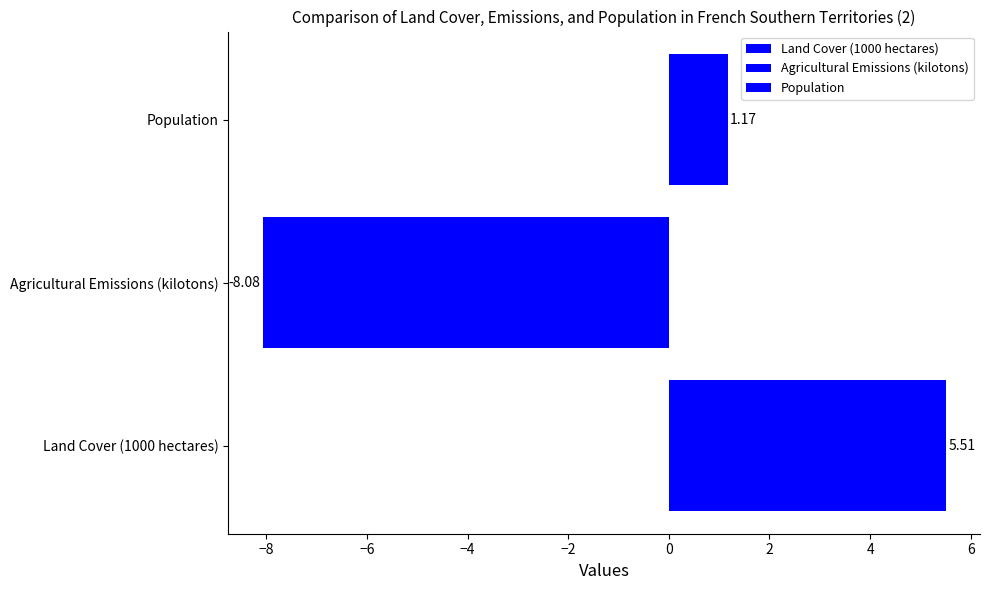

Rank the categories by value from highest to lowest.

Land Cover (1000 hectares), Population, Agricultural Emissions (kilotons)